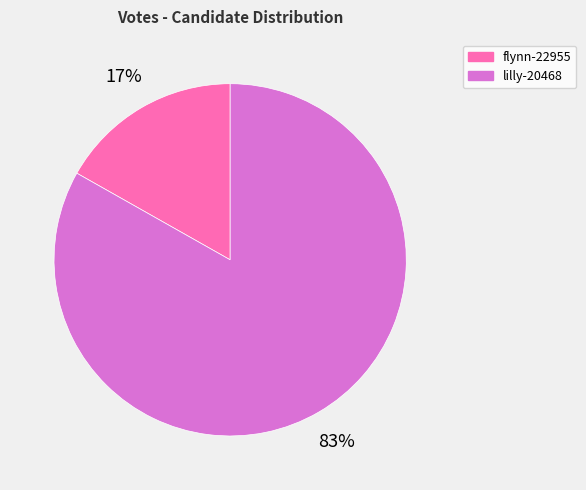

How many slices are in this pie chart?

2